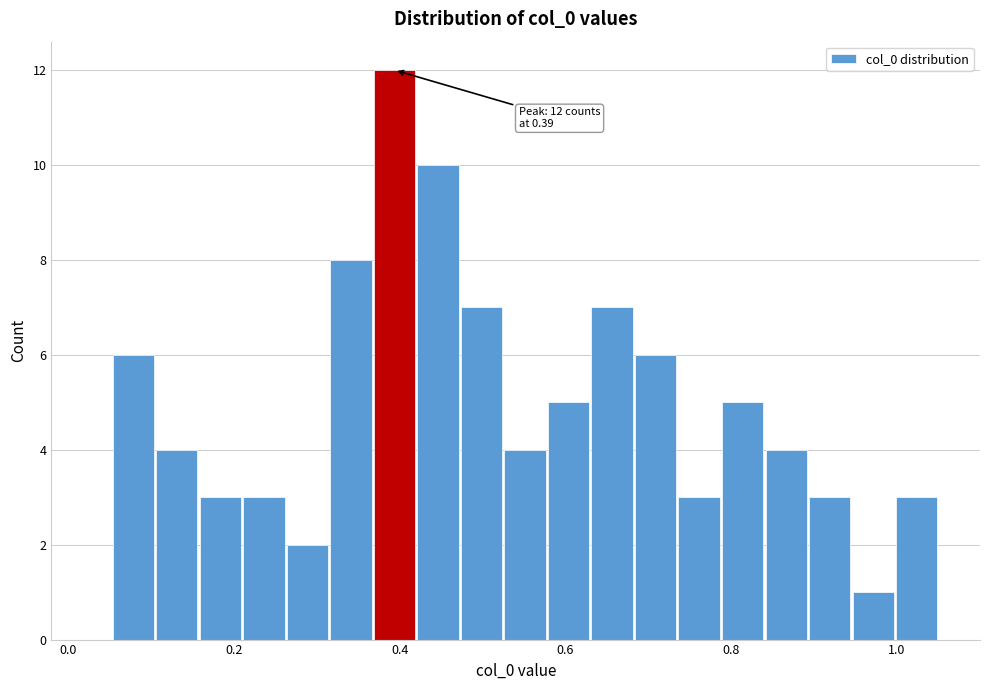

Read against the x-axis, roughly where is the centre of the tallest bar?

0.40